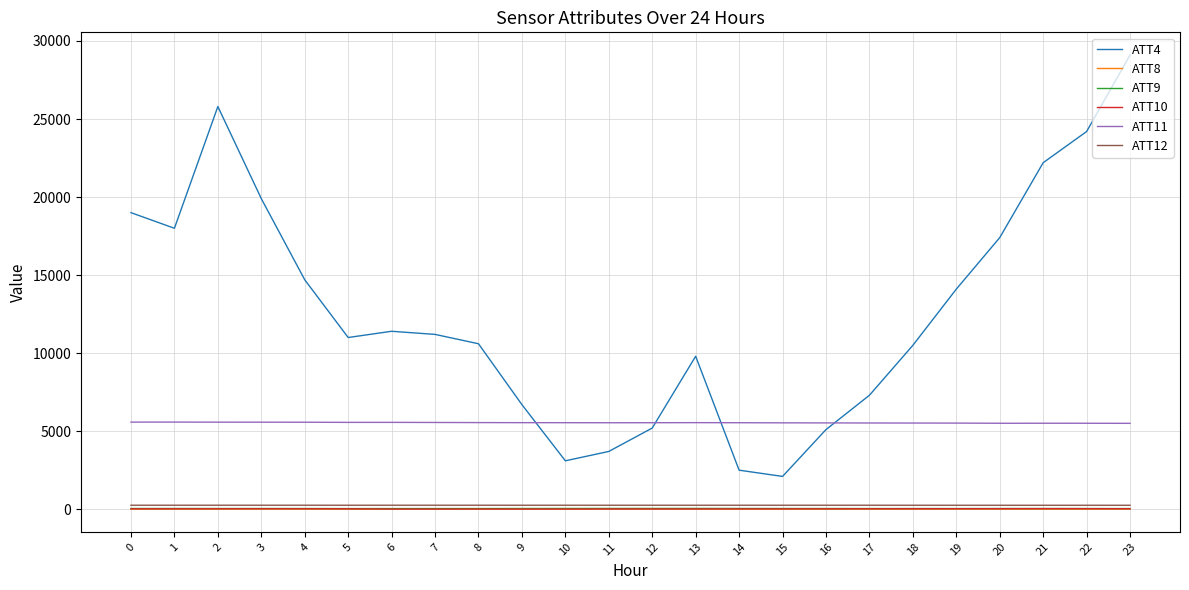

What is the approximate value of ATT11 at 6?

5562.8